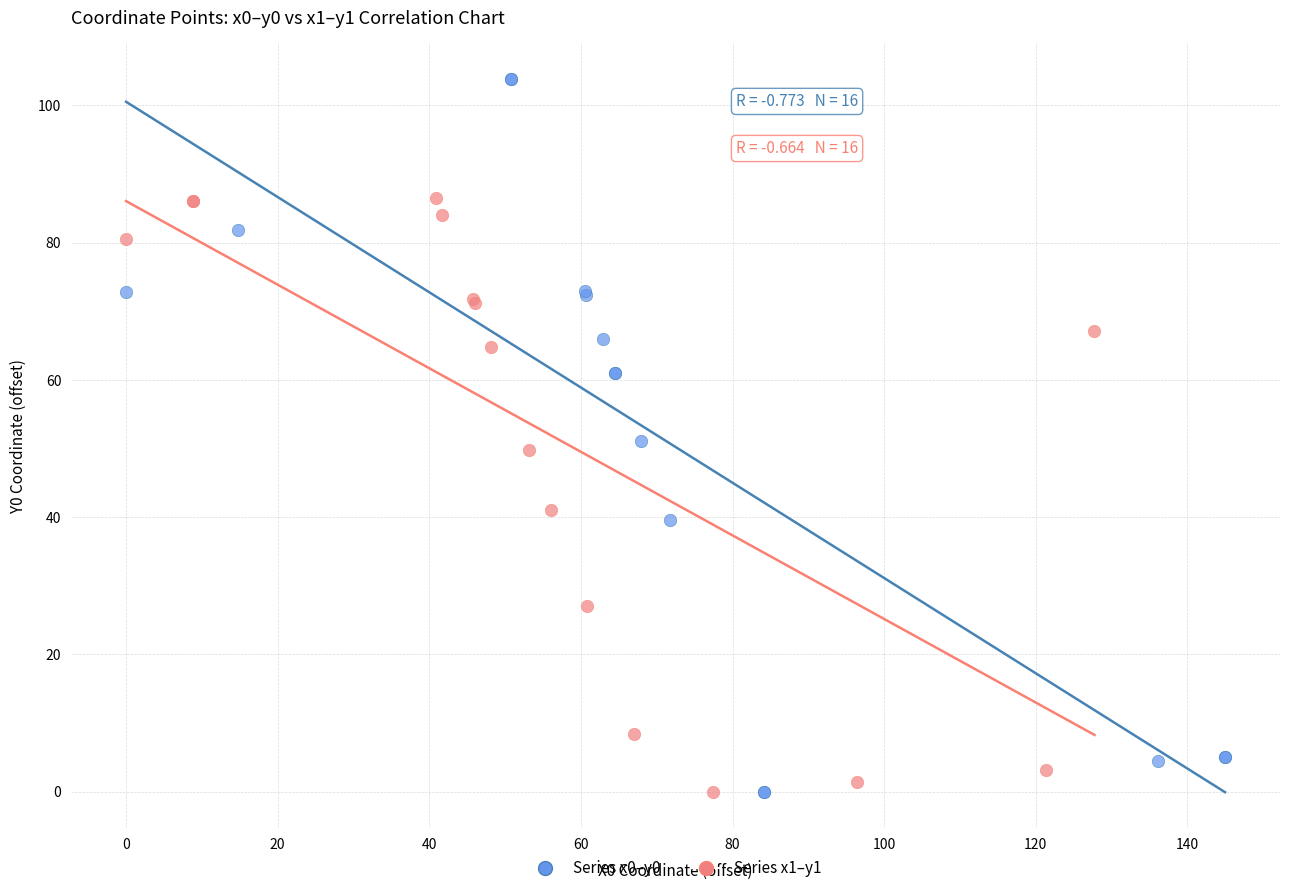

Which series has the widest spread of Y values?

Series x0–y0